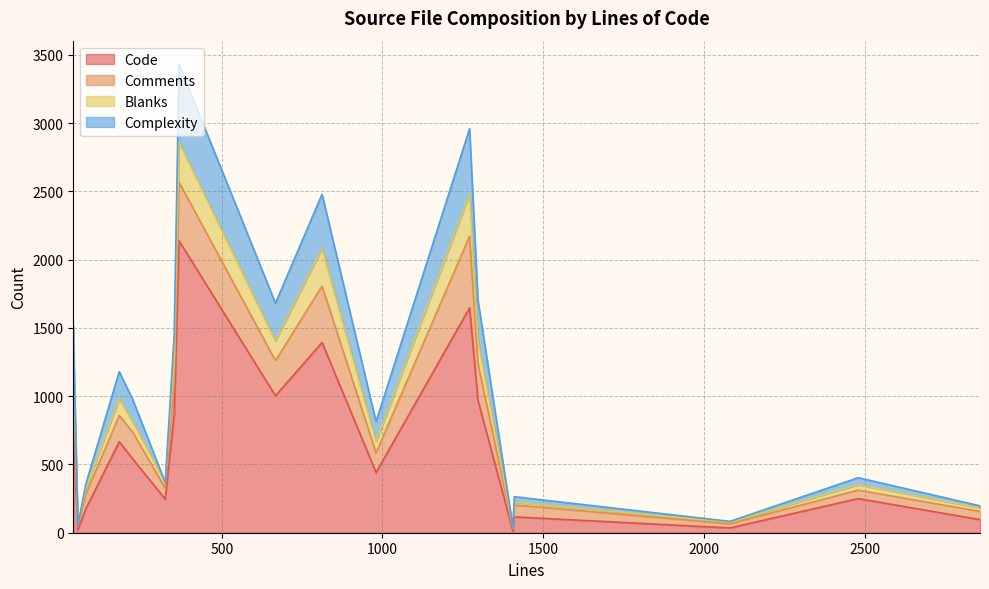

What are all the series names shown in the legend?

Code, Comments, Blanks, Complexity